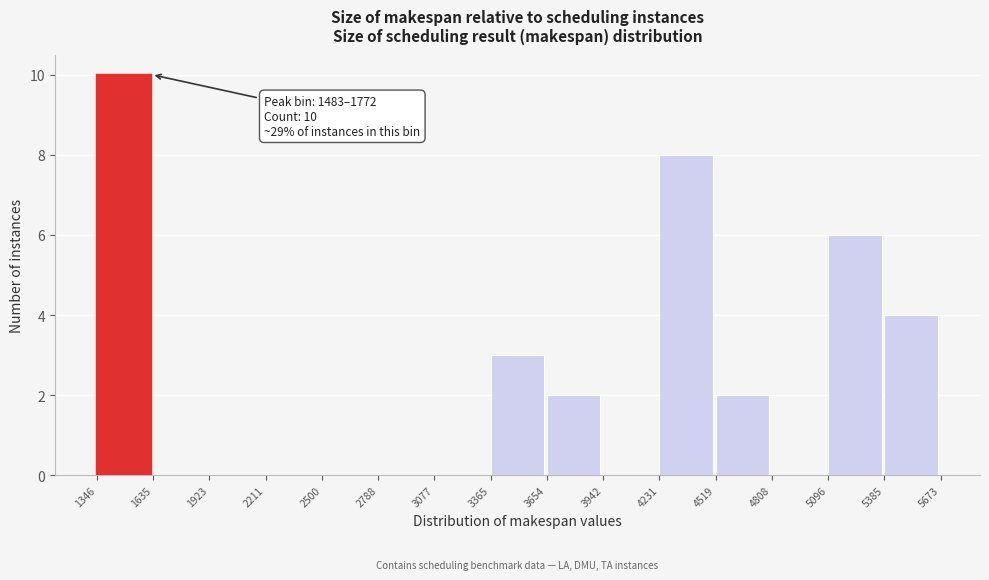

Which range on the x-axis has the tallest bar?

1346 to 1635